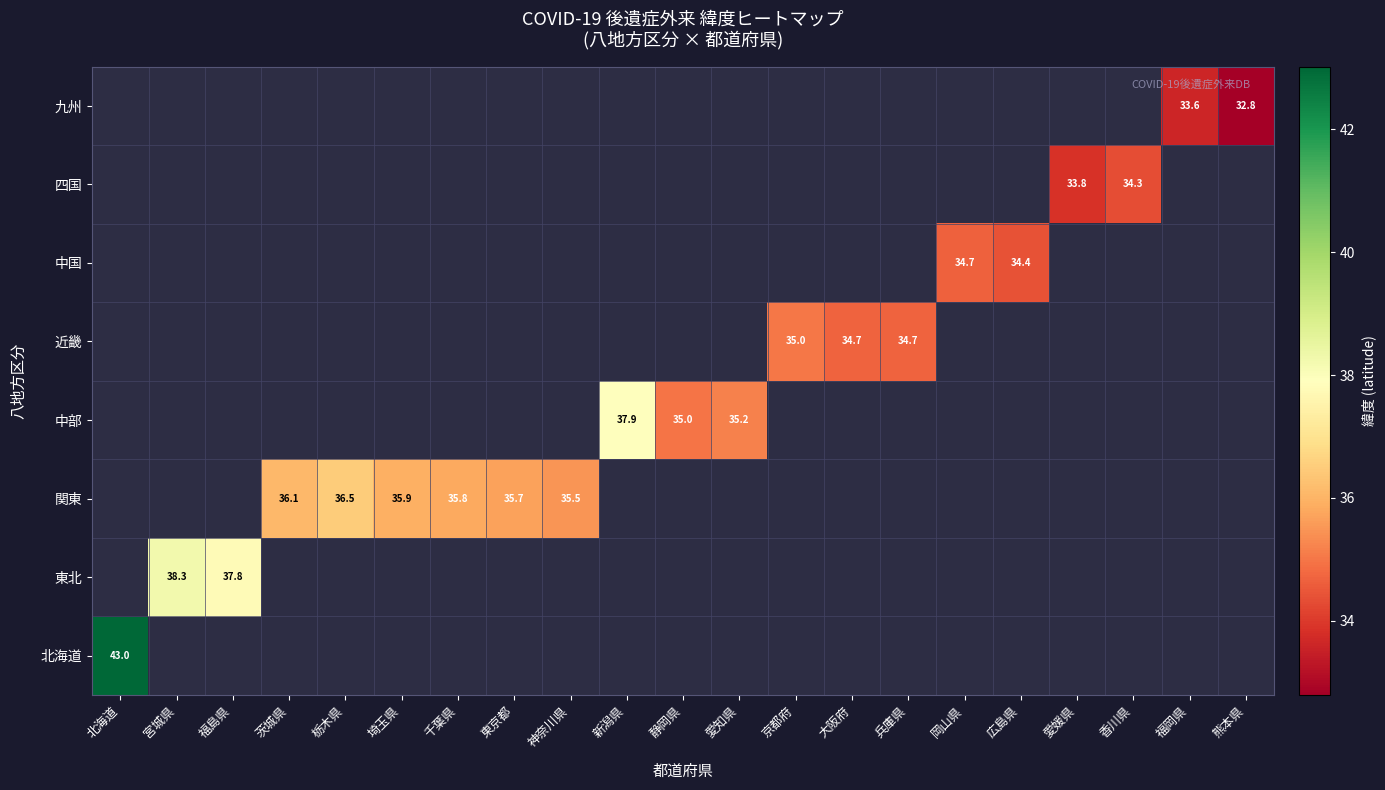

The value of 東北 at 福島県 is 51.8. True or false?

False